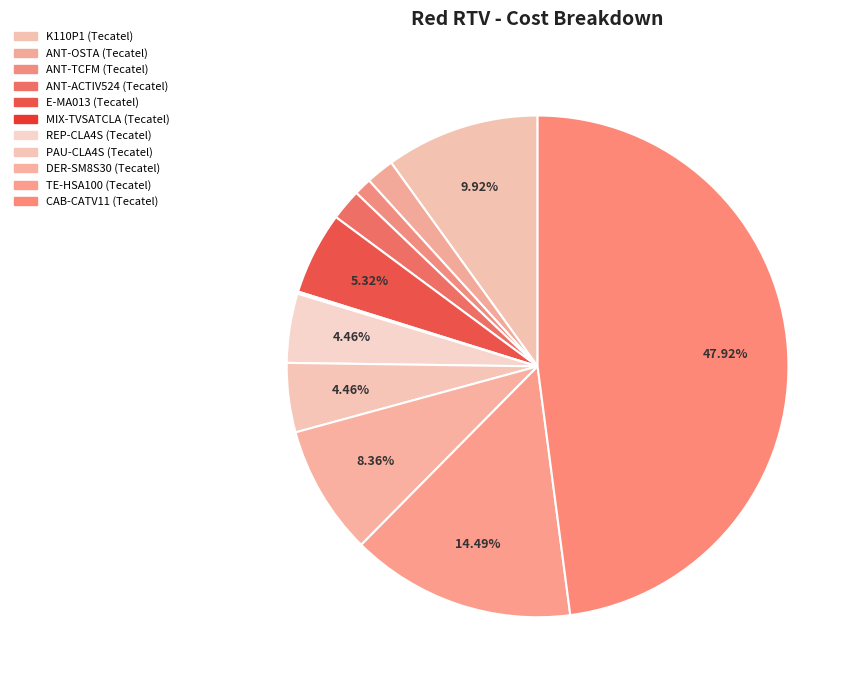

How many segments does this pie chart have?

11